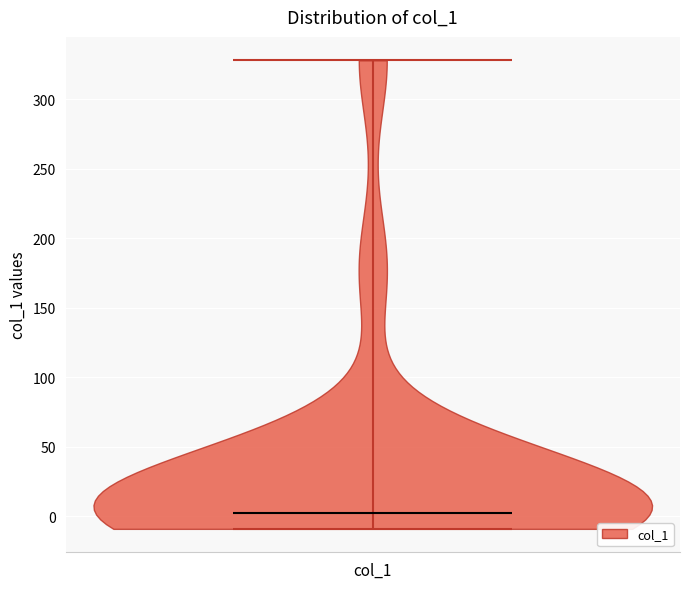

Read this violin plot against the y-axis: where its median line is, and the lowest and highest points the violin reaches. The values are not printed on the chart, so give them approximately, as read against the axis.

median line 0, lowest point -10, highest point 330